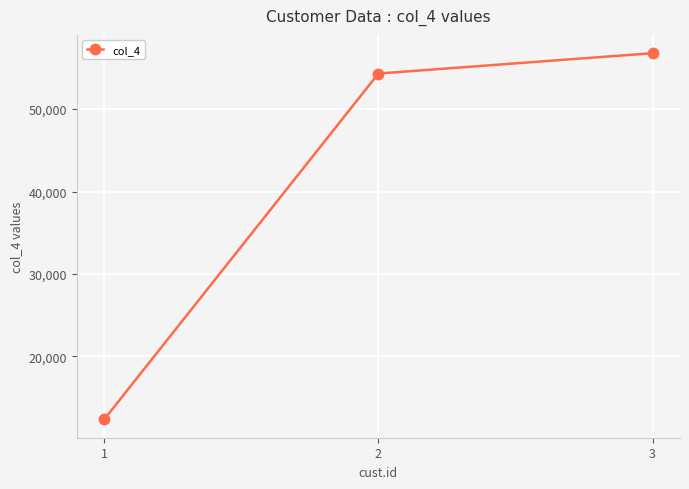

The chart shows a value of 79175 at 3. True or false?

False